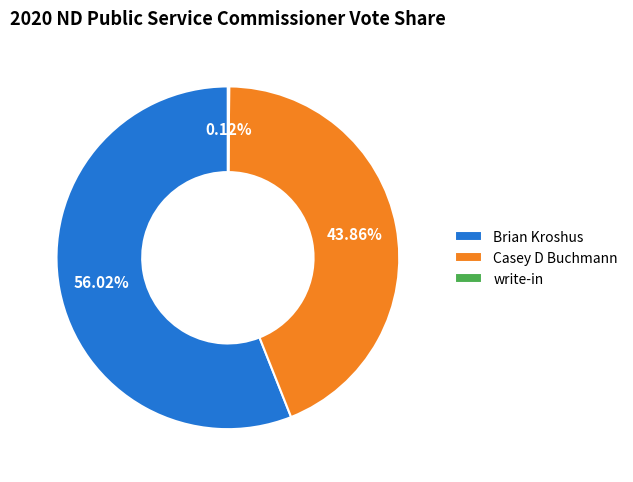

What is the largest slice in the pie chart?

Brian Kroshus